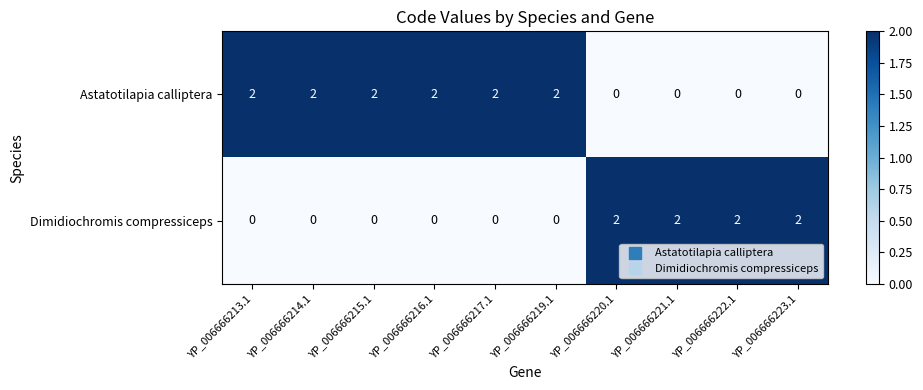

The Dimidiochromis compressiceps series shows 1 at YP_006666213.1. True or false?

False